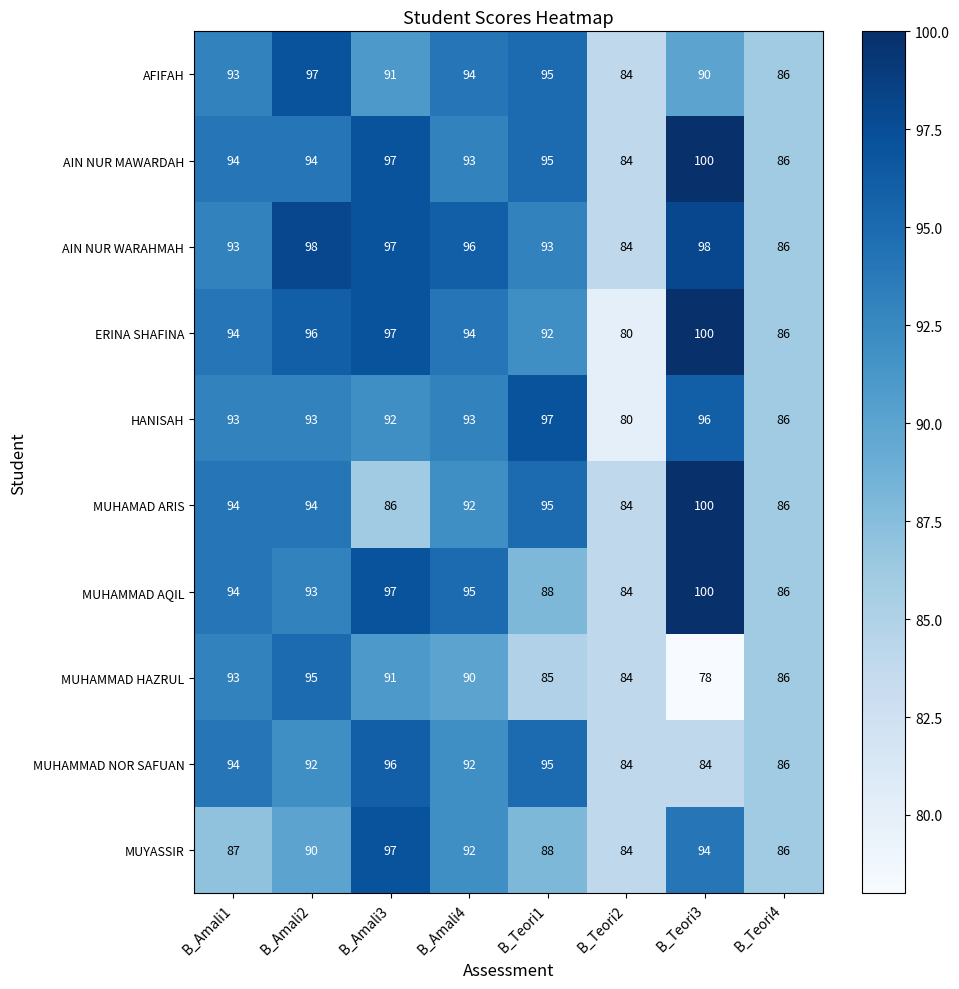

Which series changed the most between B_Amali4 and B_Teori4?

AIN NUR WARAHMAH